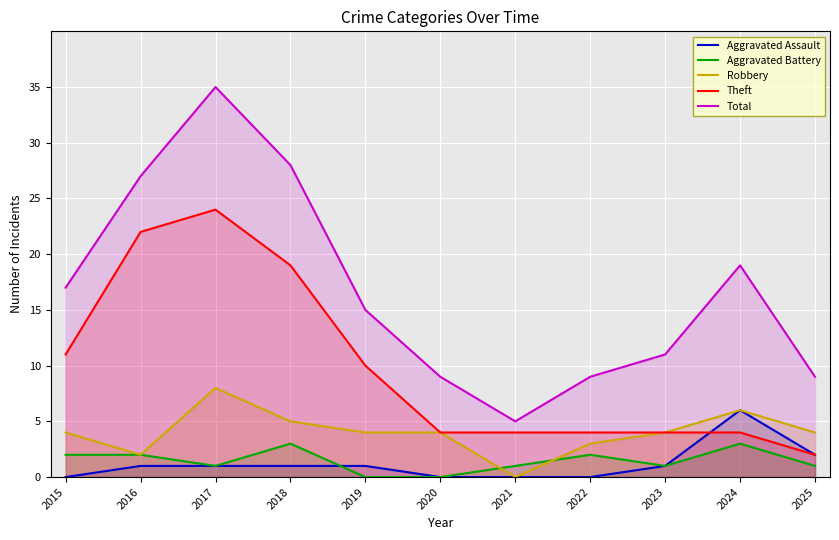

Is it true that Aggravated Battery equals 1 at 2020?

False